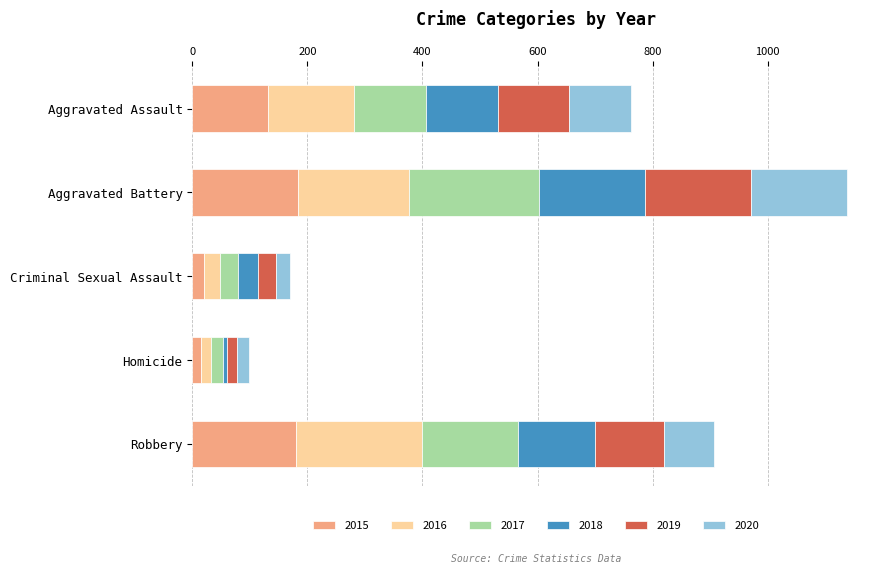

What is the difference between the maximum and minimum values in the 2015 series?

168